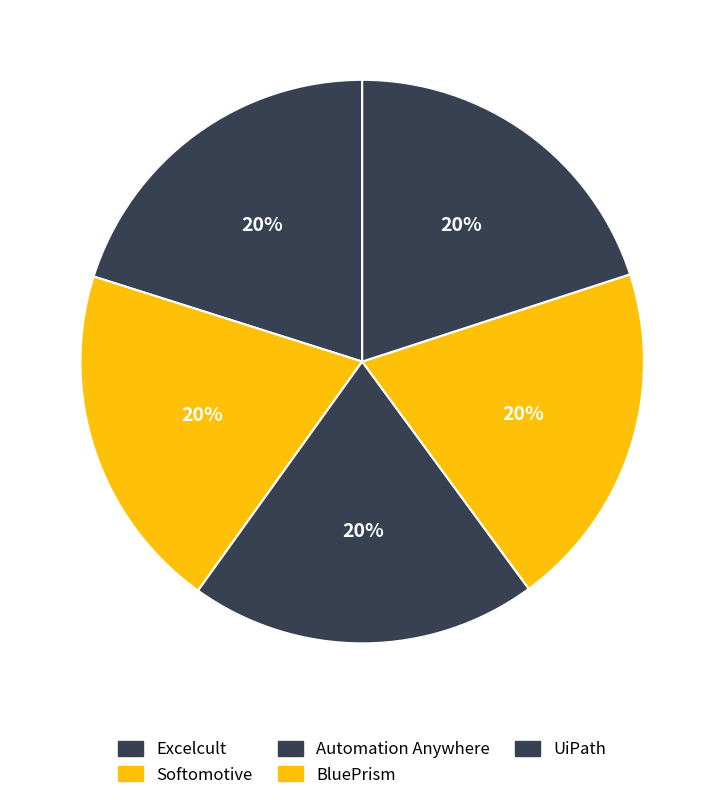

To the nearest percent, what is the combined percentage of UiPath and Excelcult?

40%